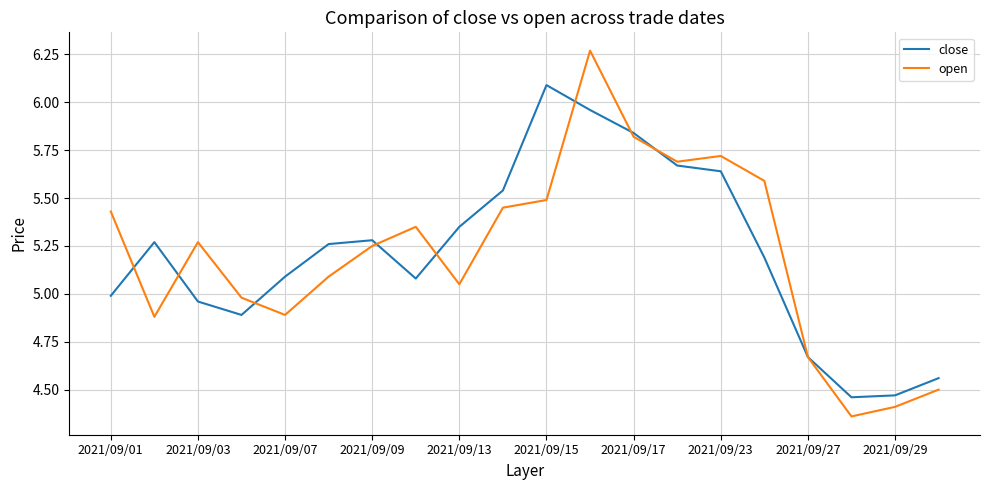

True or false: close and open intersect in this chart.

True